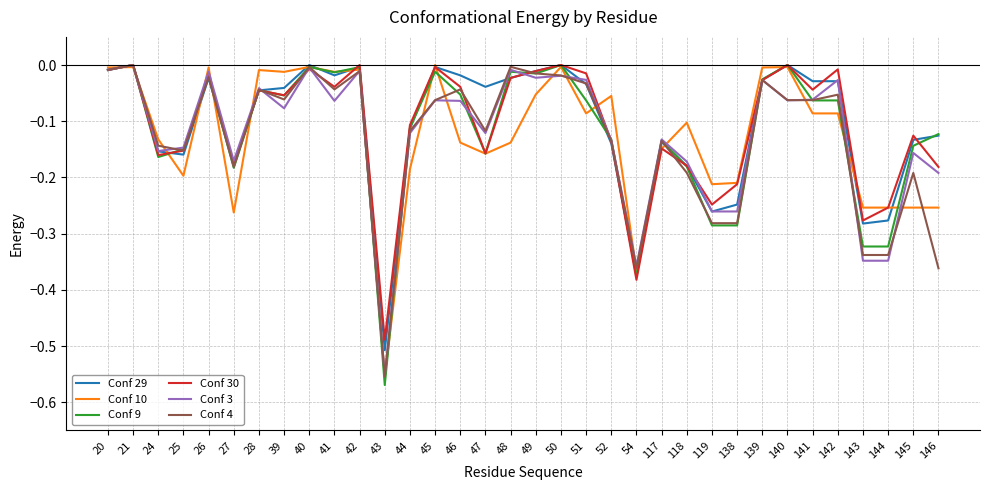

What is the total value across all series at 119?

-1.5